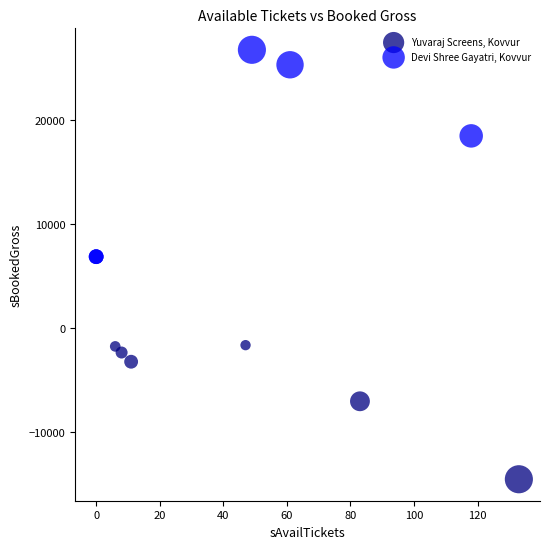

Which series reaches the maximum Y coordinate?

Devi Shree Gayatri, Kovvur